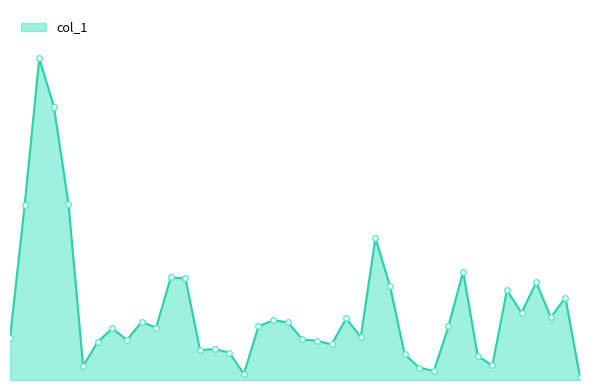

What is the difference between the maximum and minimum values?

3872000